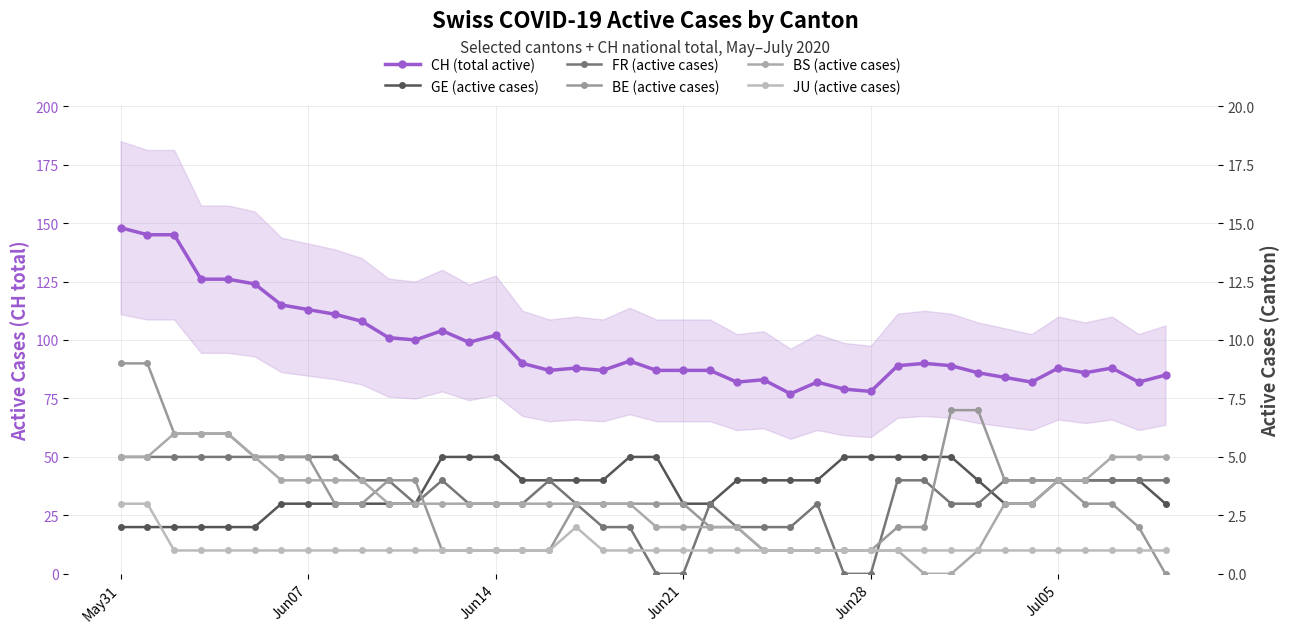

What is the value of the JU (active cases) point at the 28th from the left?

1